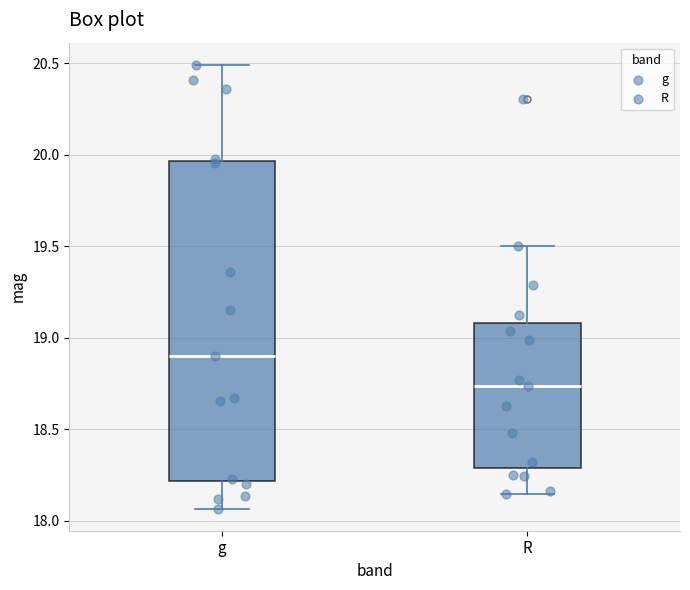

Where does the upper whisker of the box for g end on the y-axis? The values are not printed on the chart, so give them approximately, as read against the axis.

20.50